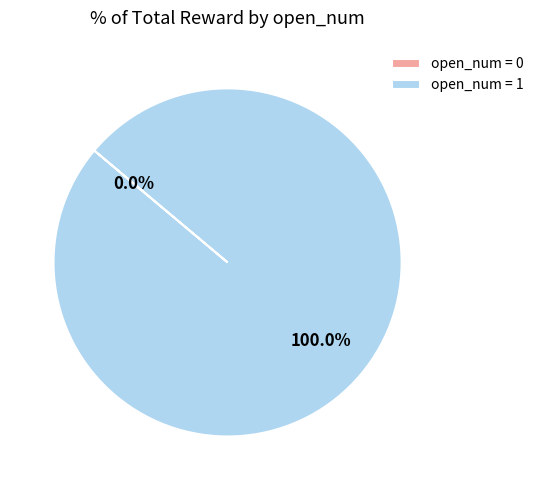

What percentage do open_num=0 and open_num=1 together represent?

100.0%